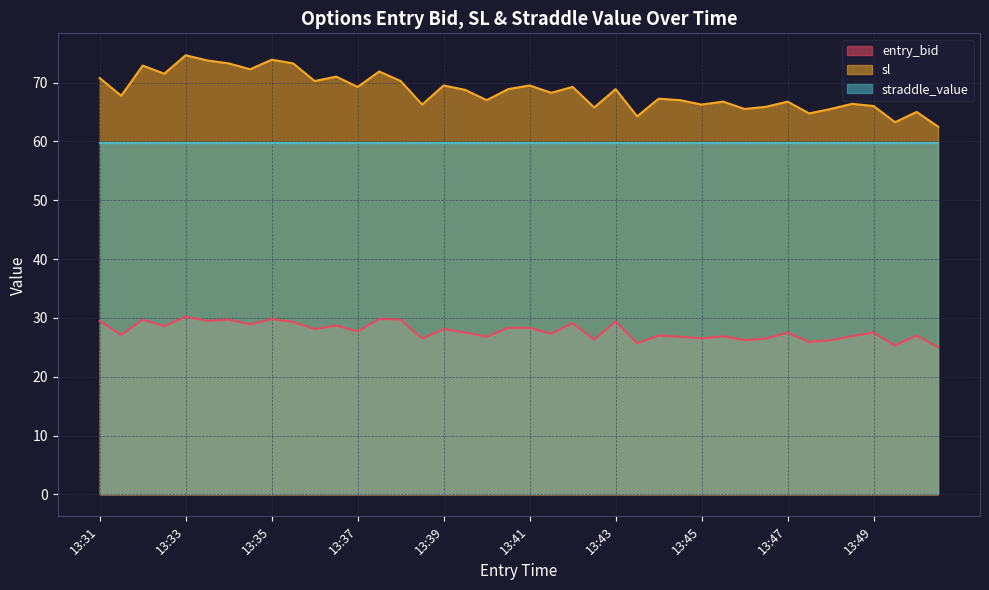

List the series in order of their overall mean, lowest first.

entry_bid, straddle_value, sl